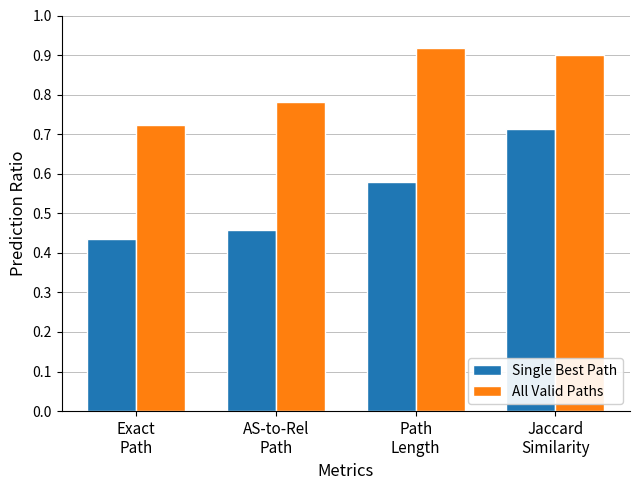

Rank the series by their average value, from highest to lowest.

All Valid Paths, Single Best Path